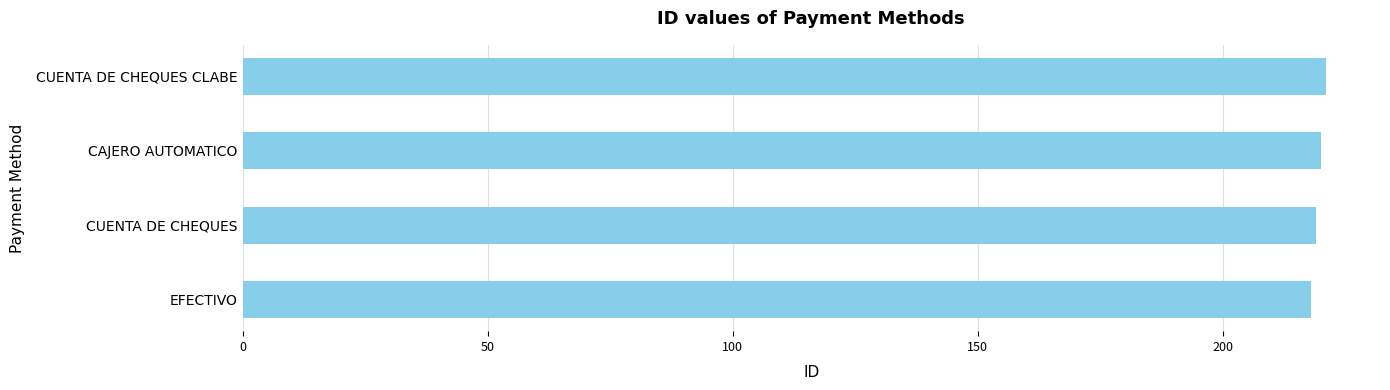

What is the average value?

220